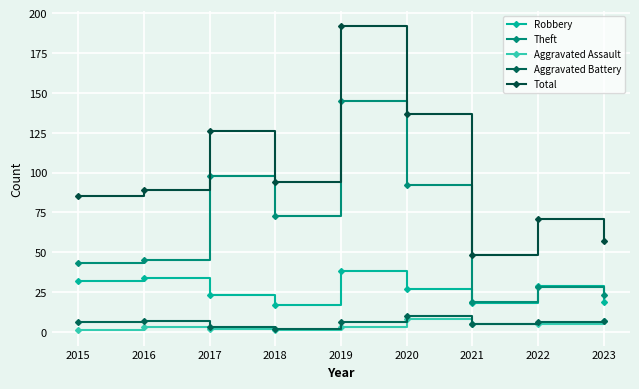

Which series changed the most between 2015 and 2021?

Total